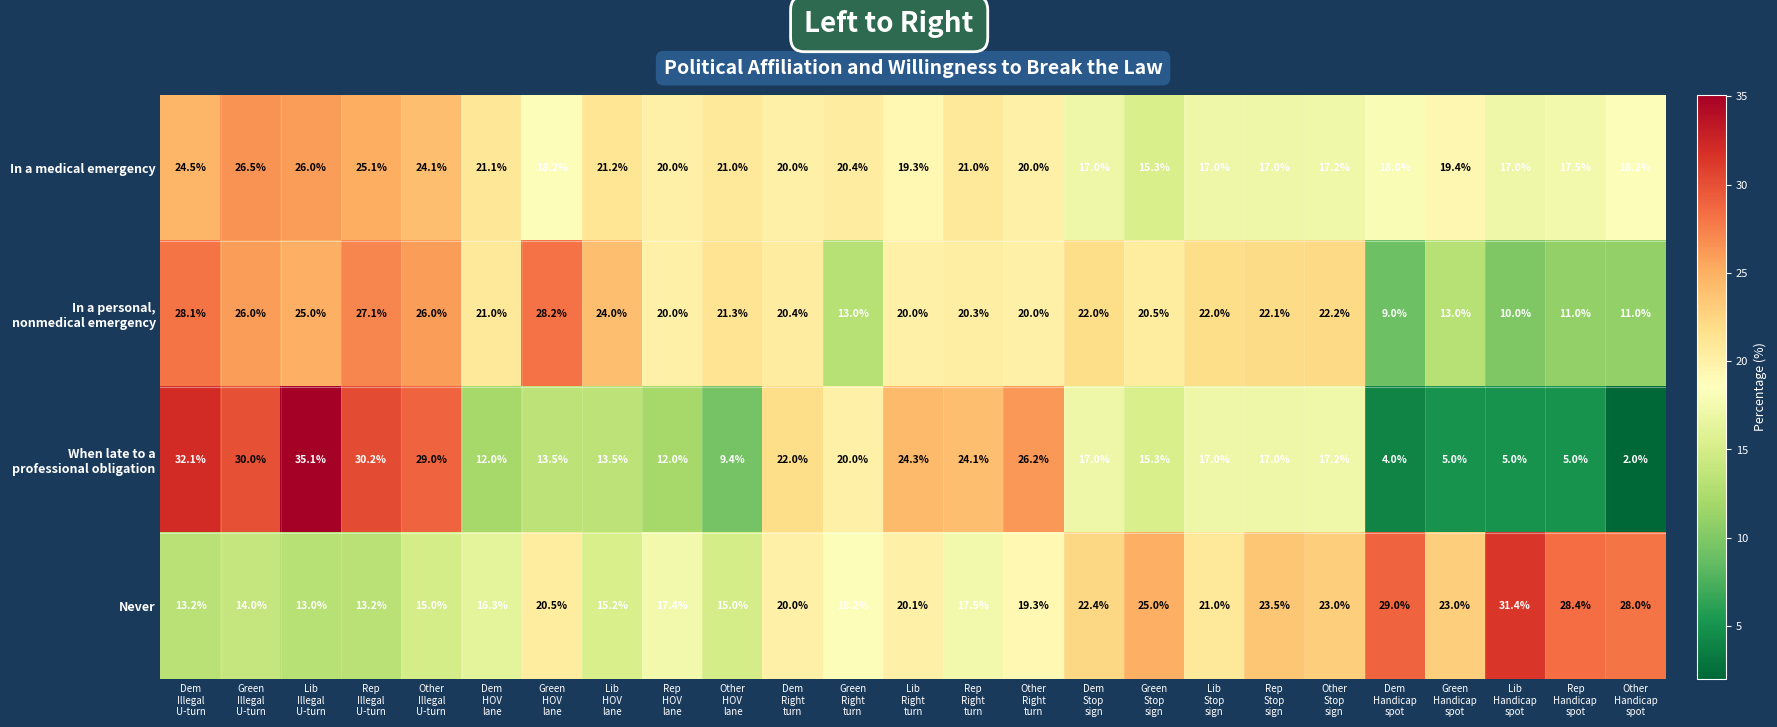

What is the difference between the maximum and minimum values in the Never series?

18.4